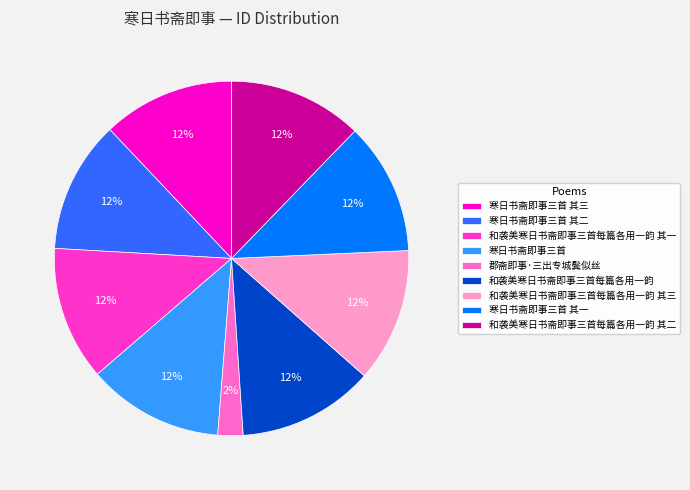

Is it true that 郡斋即事·三出专城鬓似丝 is 14% of the pie?

False